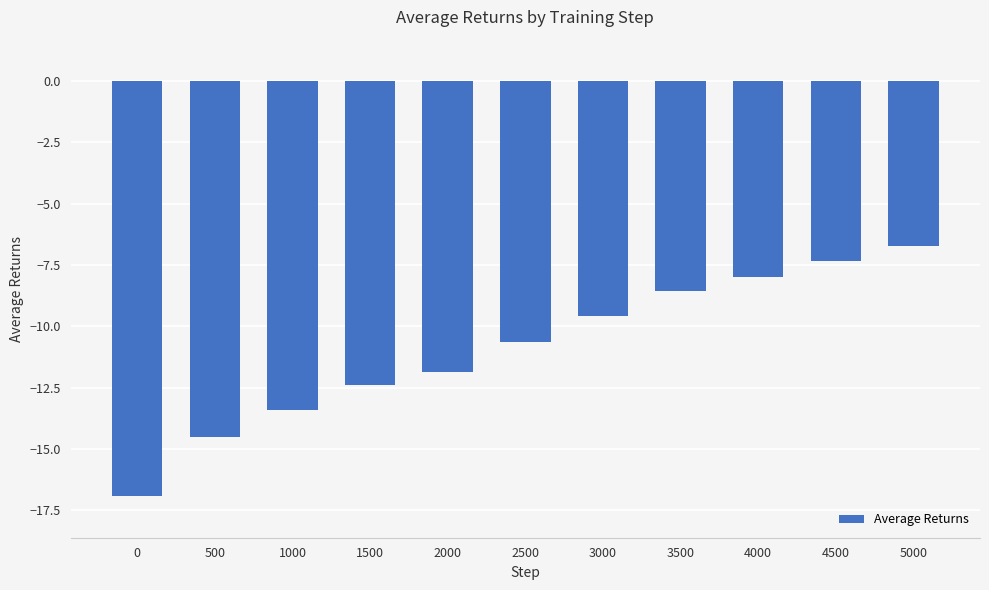

Reading left to right, what are all the values shown in this chart?

0=-16.9	500=-14.5	1000=-13.4	1500=-12.4	2000=-11.9	2500=-10.7	3000=-9.6	3500=-8.6	4000=-8.0	4500=-7.3	5000=-6.7